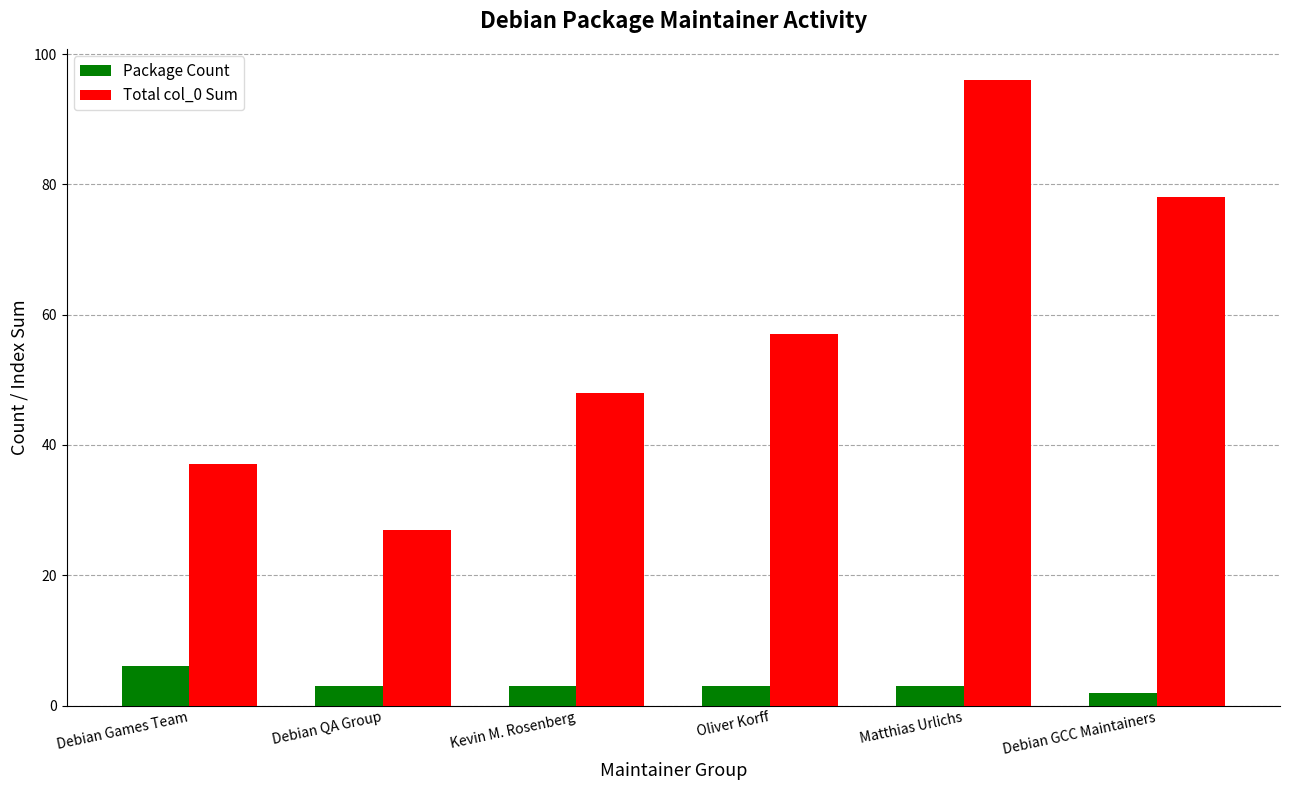

List the series in order of their overall mean, lowest first.

Package Count, Total col_0 Sum